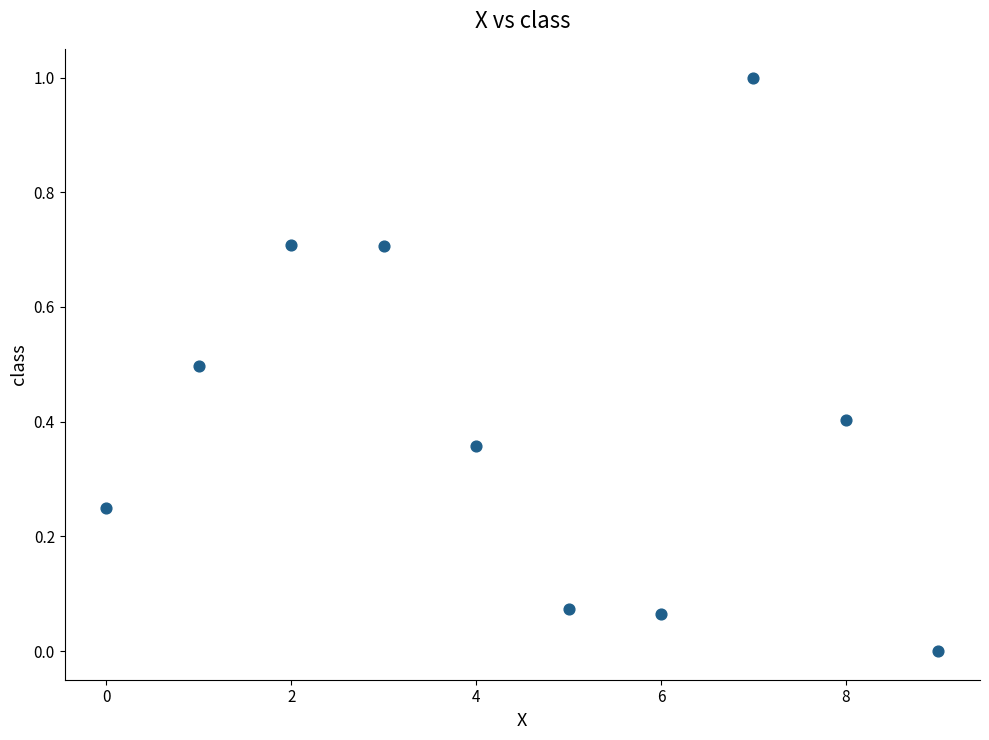

What is the range of Y values (max minus min)?

1.0